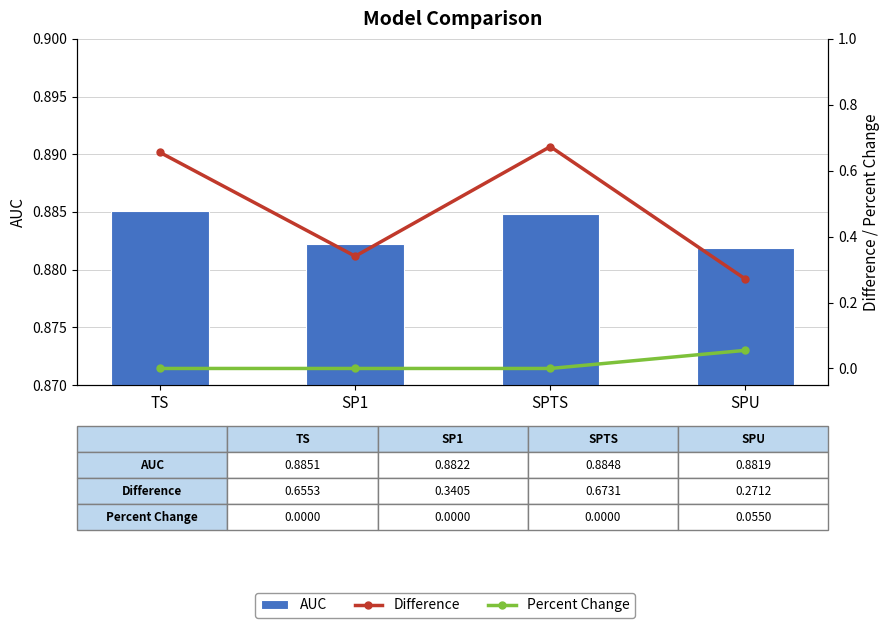

Count the number of categories in the chart.

4